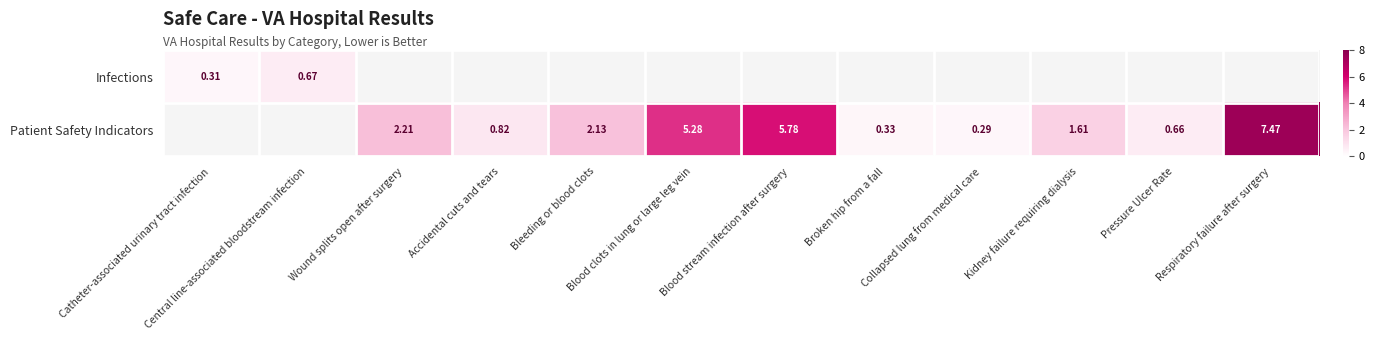

What is the minimum value for Infections?

0.3